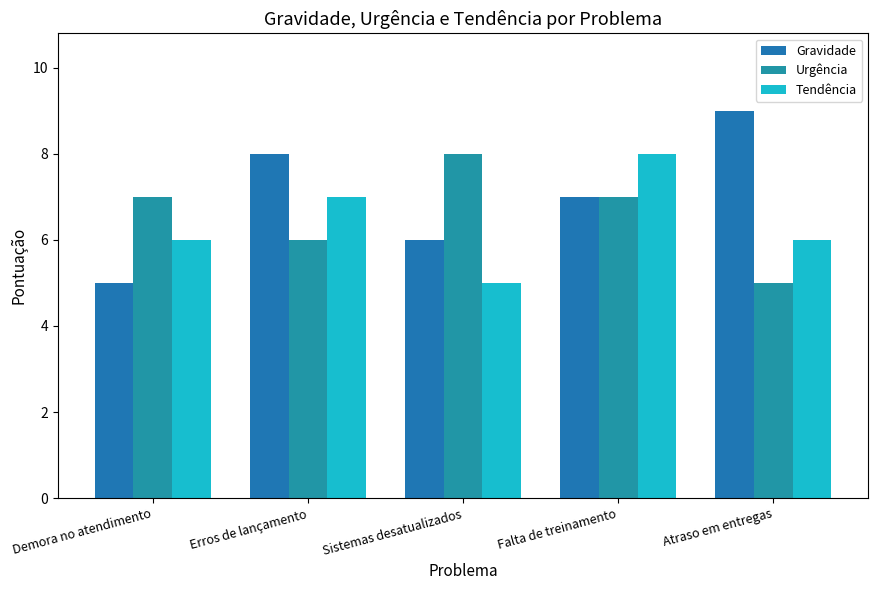

At which category is the sum across all series the highest?

Falta de treinamento